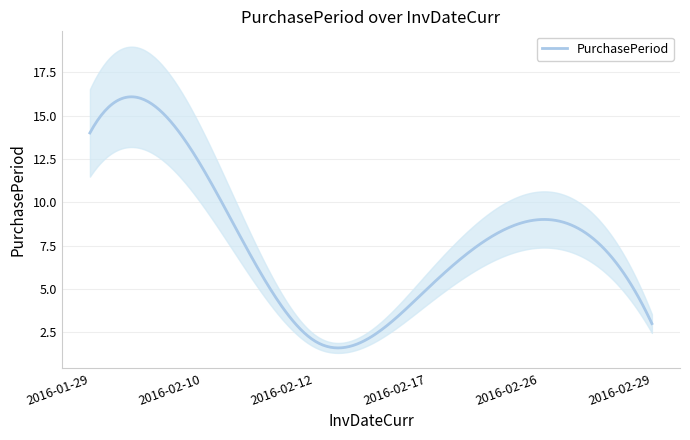

Rank the categories by value from lowest to highest.

2016-02-12, 2016-02-29, 2016-02-17, 2016-02-26, 2016-02-10, 2016-01-29